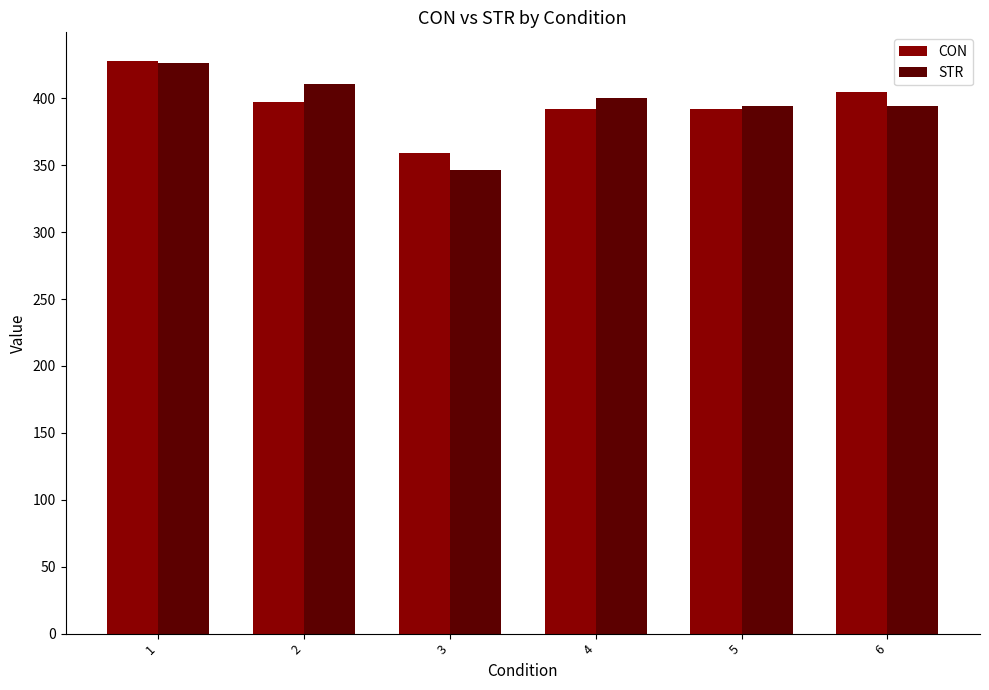

What is the approximate value of CON at 3?

358.9